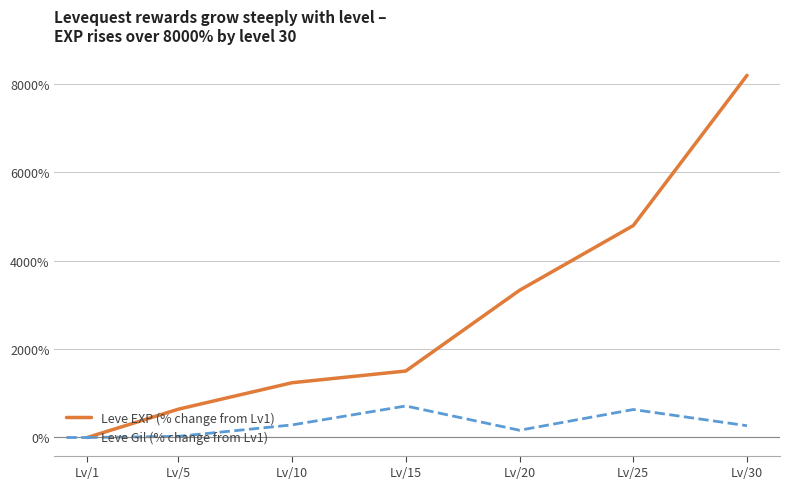

How many positive values does the Leve EXP (% change from Lv1) series have?

6